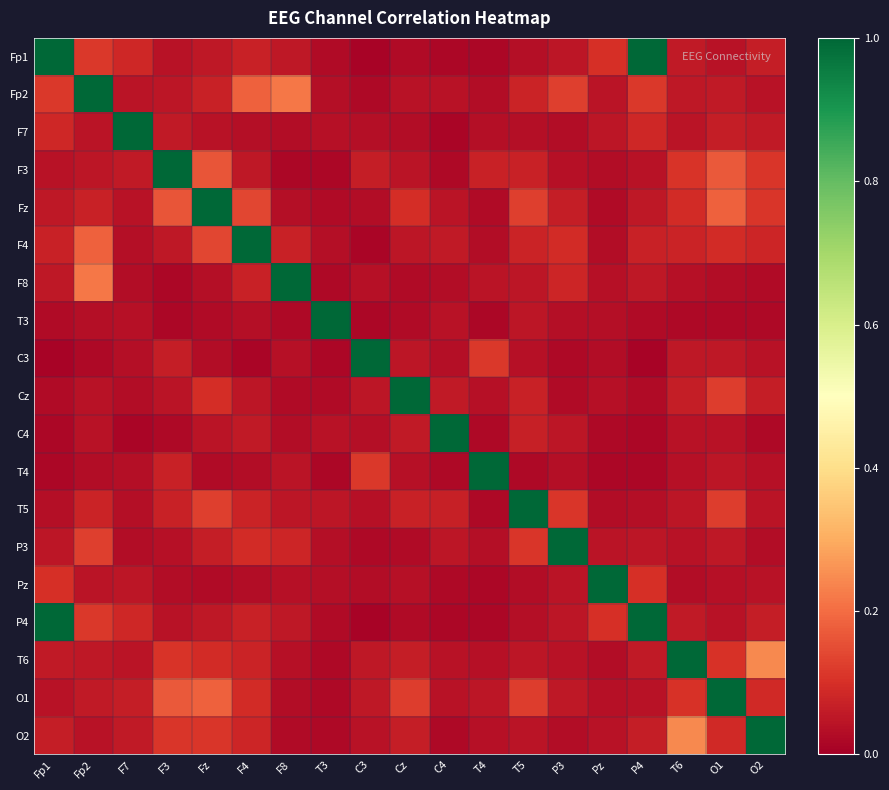

Reading right to left, list all the values displayed in this chart.

Fp1: O2=0.1	O1=0.0	T6=0.1	P4=1.0	Pz=0.1	P3=0.1	T5=0.0	T4=0.0	C4=0.0	Cz=0.0	C3=0.0	T3=0.0	F8=0.1	F4=0.1	Fz=0.1	F3=0.0	F7=0.1	Fp2=0.1	Fp1=1.0
Fp2: O2=0.0	O1=0.1	T6=0.1	P4=0.1	Pz=0.0	P3=0.1	T5=0.1	T4=0.0	C4=0.0	Cz=0.0	C3=0.0	T3=0.0	F8=0.2	F4=0.2	Fz=0.1	F3=0.0	F7=0.0	Fp2=1.0	Fp1=0.1
F7: O2=0.1	O1=0.1	T6=0.0	P4=0.1	Pz=0.0	P3=0.0	T5=0.0	T4=0.0	C4=0.0	Cz=0.0	C3=0.0	T3=0.0	F8=0.0	F4=0.0	Fz=0.0	F3=0.1	F7=1.0	Fp2=0.0	Fp1=0.1
F3: O2=0.1	O1=0.2	T6=0.1	P4=0.0	Pz=0.0	P3=0.0	T5=0.1	T4=0.1	C4=0.0	Cz=0.0	C3=0.1	T3=0.0	F8=0.0	F4=0.1	Fz=0.2	F3=1.0	F7=0.1	Fp2=0.0	Fp1=0.0
Fz: O2=0.1	O1=0.2	T6=0.1	P4=0.1	Pz=0.0	P3=0.1	T5=0.1	T4=0.0	C4=0.0	Cz=0.1	C3=0.0	T3=0.0	F8=0.0	F4=0.1	Fz=1.0	F3=0.2	F7=0.0	Fp2=0.1	Fp1=0.1
F4: O2=0.1	O1=0.1	T6=0.1	P4=0.1	Pz=0.0	P3=0.1	T5=0.1	T4=0.0	C4=0.1	Cz=0.0	C3=0.0	T3=0.0	F8=0.1	F4=1.0	Fz=0.1	F3=0.1	F7=0.0	Fp2=0.2	Fp1=0.1
F8: O2=0.0	O1=0.0	T6=0.0	P4=0.1	Pz=0.0	P3=0.1	T5=0.0	T4=0.0	C4=0.0	Cz=0.0	C3=0.0	T3=0.0	F8=1.0	F4=0.1	Fz=0.0	F3=0.0	F7=0.0	Fp2=0.2	Fp1=0.1
T3: O2=0.0	O1=0.0	T6=0.0	P4=0.0	Pz=0.0	P3=0.0	T5=0.0	T4=0.0	C4=0.0	Cz=0.0	C3=0.0	T3=1.0	F8=0.0	F4=0.0	Fz=0.0	F3=0.0	F7=0.0	Fp2=0.0	Fp1=0.0
C3: O2=0.0	O1=0.1	T6=0.1	P4=0.0	Pz=0.0	P3=0.0	T5=0.0	T4=0.1	C4=0.0	Cz=0.1	C3=1.0	T3=0.0	F8=0.0	F4=0.0	Fz=0.0	F3=0.1	F7=0.0	Fp2=0.0	Fp1=0.0
Cz: O2=0.1	O1=0.1	T6=0.1	P4=0.0	Pz=0.0	P3=0.0	T5=0.1	T4=0.0	C4=0.1	Cz=1.0	C3=0.1	T3=0.0	F8=0.0	F4=0.0	Fz=0.1	F3=0.0	F7=0.0	Fp2=0.0	Fp1=0.0
C4: O2=0.0	O1=0.0	T6=0.0	P4=0.0	Pz=0.0	P3=0.1	T5=0.1	T4=0.0	C4=1.0	Cz=0.1	C3=0.0	T3=0.0	F8=0.0	F4=0.1	Fz=0.0	F3=0.0	F7=0.0	Fp2=0.0	Fp1=0.0
T4: O2=0.0	O1=0.1	T6=0.0	P4=0.0	Pz=0.0	P3=0.0	T5=0.0	T4=1.0	C4=0.0	Cz=0.0	C3=0.1	T3=0.0	F8=0.0	F4=0.0	Fz=0.0	F3=0.1	F7=0.0	Fp2=0.0	Fp1=0.0
T5: O2=0.0	O1=0.1	T6=0.1	P4=0.0	Pz=0.0	P3=0.1	T5=1.0	T4=0.0	C4=0.1	Cz=0.1	C3=0.0	T3=0.0	F8=0.0	F4=0.1	Fz=0.1	F3=0.1	F7=0.0	Fp2=0.1	Fp1=0.0
P3: O2=0.0	O1=0.1	T6=0.0	P4=0.1	Pz=0.0	P3=1.0	T5=0.1	T4=0.0	C4=0.1	Cz=0.0	C3=0.0	T3=0.0	F8=0.1	F4=0.1	Fz=0.1	F3=0.0	F7=0.0	Fp2=0.1	Fp1=0.1
Pz: O2=0.0	O1=0.0	T6=0.0	P4=0.1	Pz=1.0	P3=0.0	T5=0.0	T4=0.0	C4=0.0	Cz=0.0	C3=0.0	T3=0.0	F8=0.0	F4=0.0	Fz=0.0	F3=0.0	F7=0.0	Fp2=0.0	Fp1=0.1
P4: O2=0.1	O1=0.0	T6=0.1	P4=1.0	Pz=0.1	P3=0.1	T5=0.0	T4=0.0	C4=0.0	Cz=0.0	C3=0.0	T3=0.0	F8=0.1	F4=0.1	Fz=0.1	F3=0.0	F7=0.1	Fp2=0.1	Fp1=1.0
T6: O2=0.2	O1=0.1	T6=1.0	P4=0.1	Pz=0.0	P3=0.0	T5=0.1	T4=0.0	C4=0.0	Cz=0.1	C3=0.1	T3=0.0	F8=0.0	F4=0.1	Fz=0.1	F3=0.1	F7=0.0	Fp2=0.1	Fp1=0.1
O1: O2=0.1	O1=1.0	T6=0.1	P4=0.0	Pz=0.0	P3=0.1	T5=0.1	T4=0.1	C4=0.0	Cz=0.1	C3=0.1	T3=0.0	F8=0.0	F4=0.1	Fz=0.2	F3=0.2	F7=0.1	Fp2=0.1	Fp1=0.0
O2: O2=1.0	O1=0.1	T6=0.2	P4=0.1	Pz=0.0	P3=0.0	T5=0.0	T4=0.0	C4=0.0	Cz=0.1	C3=0.0	T3=0.0	F8=0.0	F4=0.1	Fz=0.1	F3=0.1	F7=0.1	Fp2=0.0	Fp1=0.1